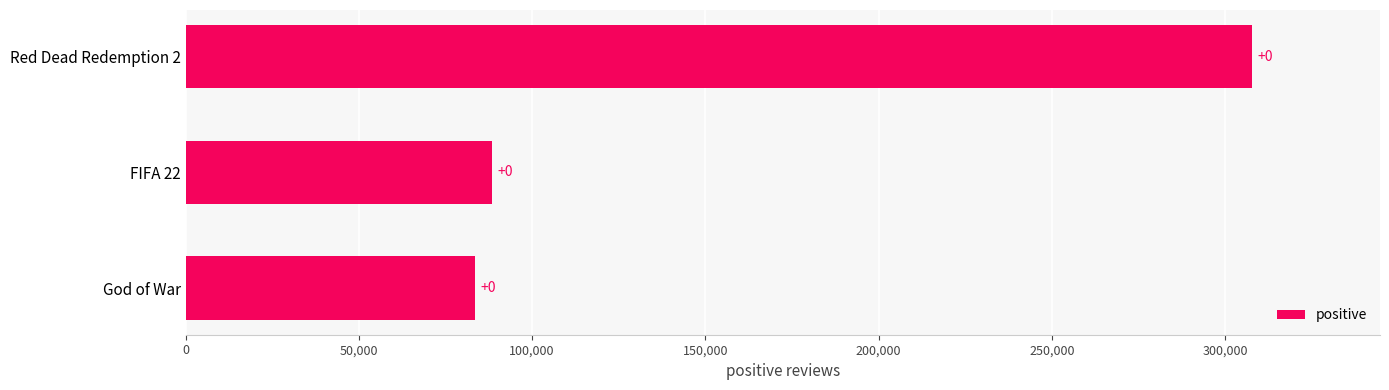

How many bars are there in total?

3